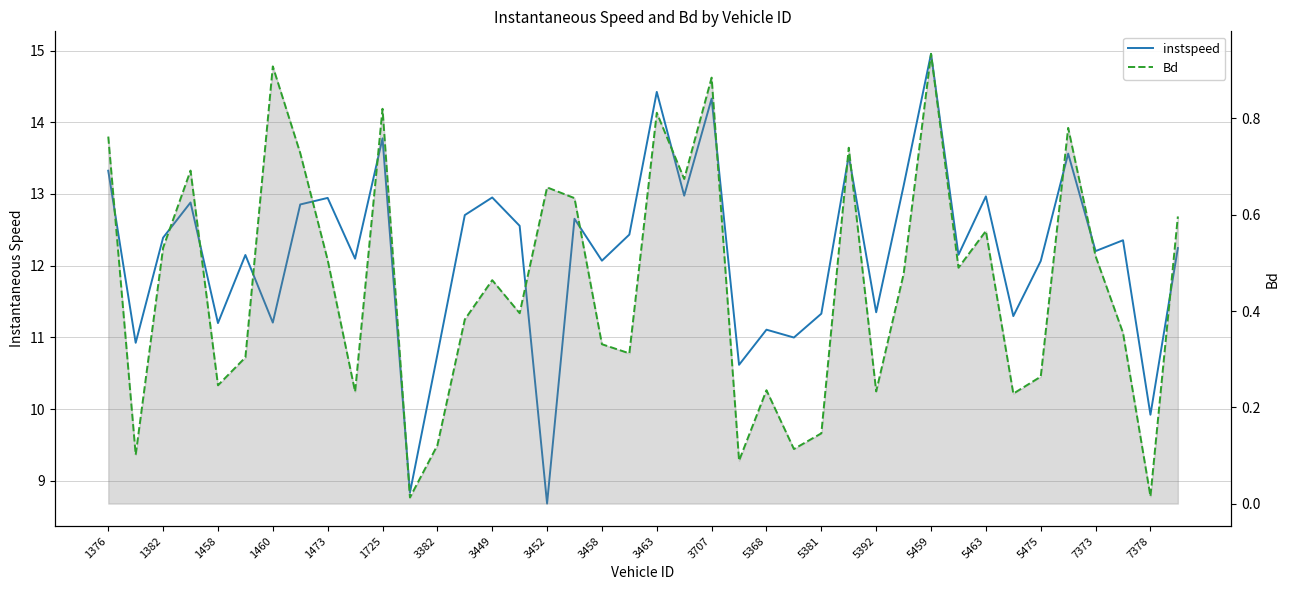

The Bd series shows 0.2 at 25. True or false?

False